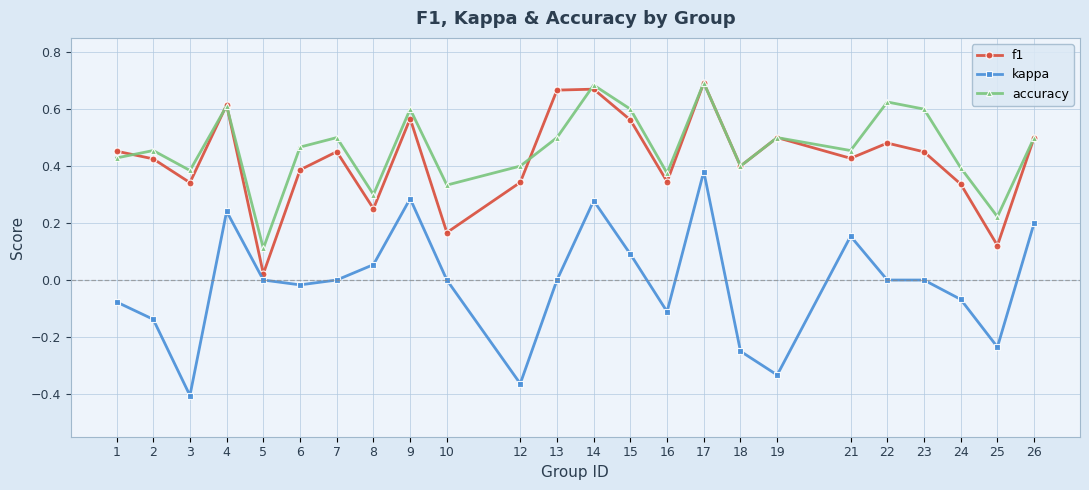

The kappa series shows 0.1 at 8. True or false?

True